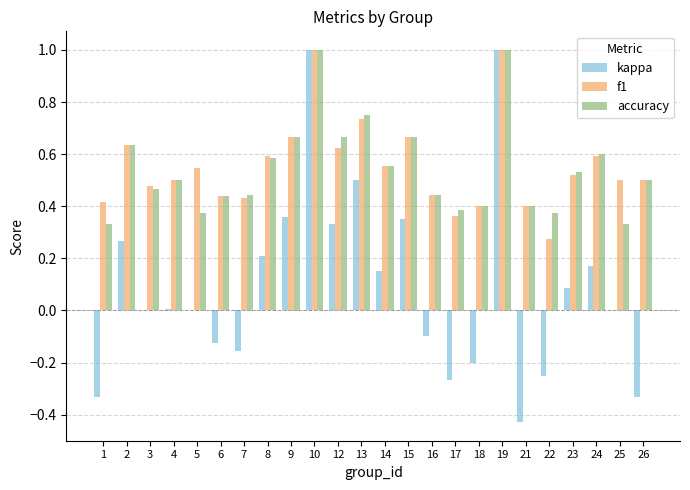

The accuracy series shows 1.0 at 23. True or false?

False